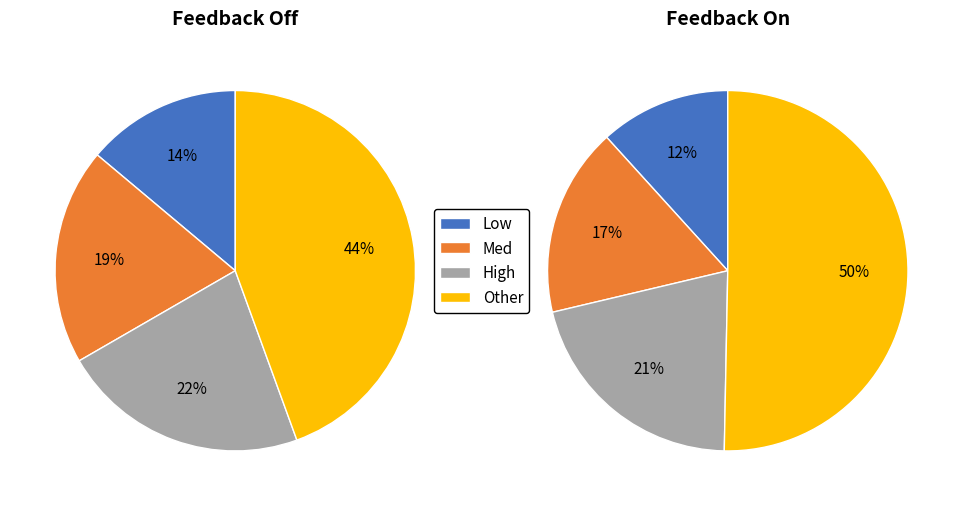

Is there any slice that represents more than half of the pie?

No